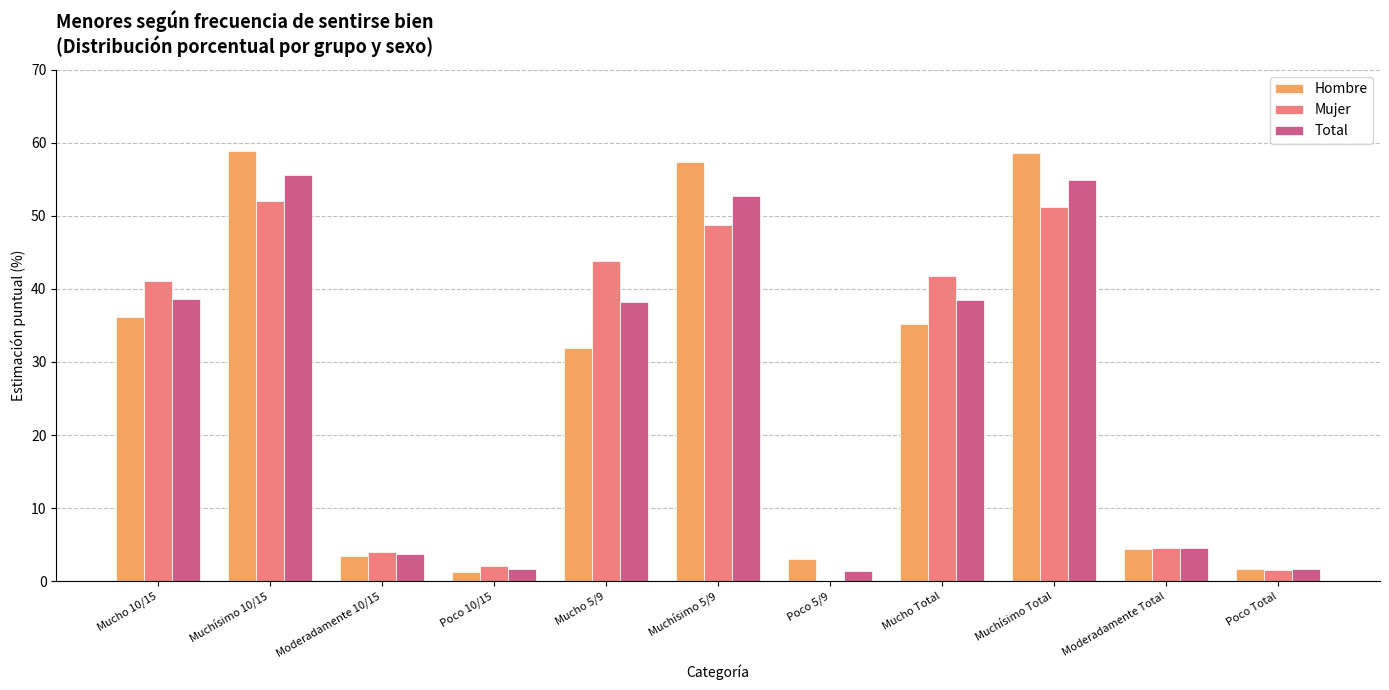

The value of Total at Moderadamente 10/15 is 3.7. True or false?

True